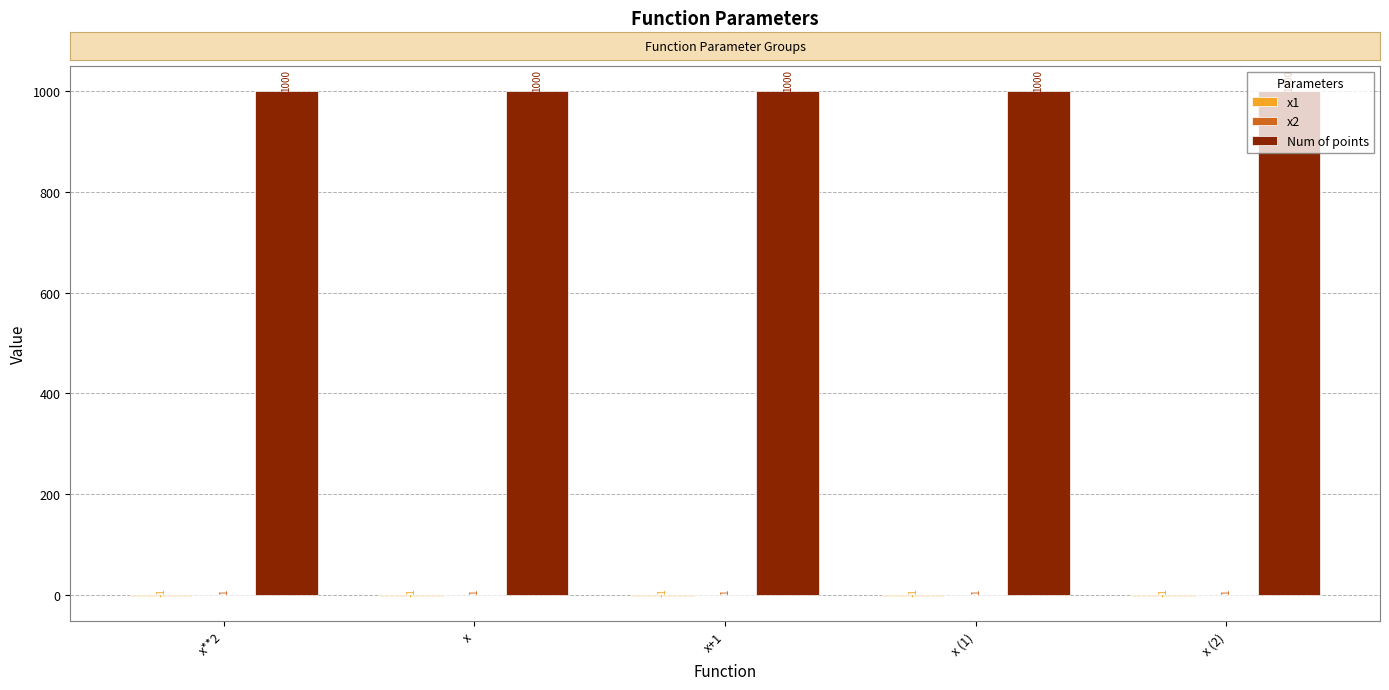

The Num of points series shows 1361 at x+1. True or false?

False